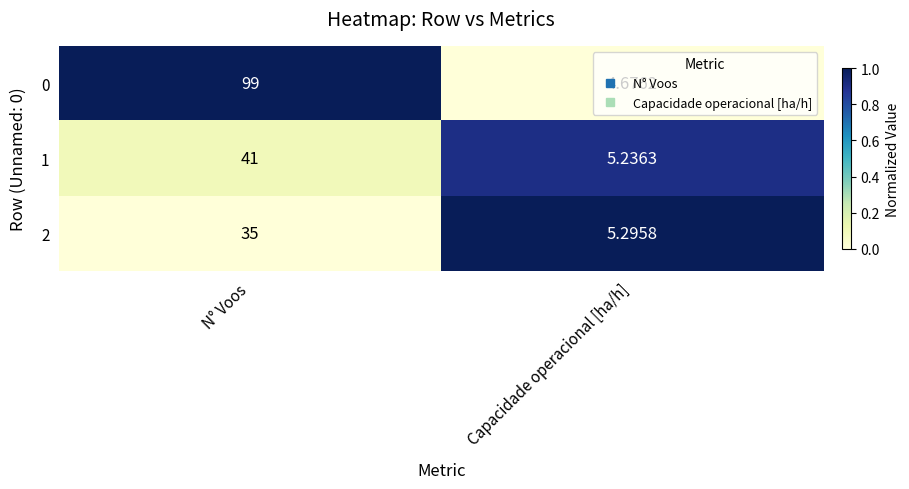

Which series has the widest spread of values?

0